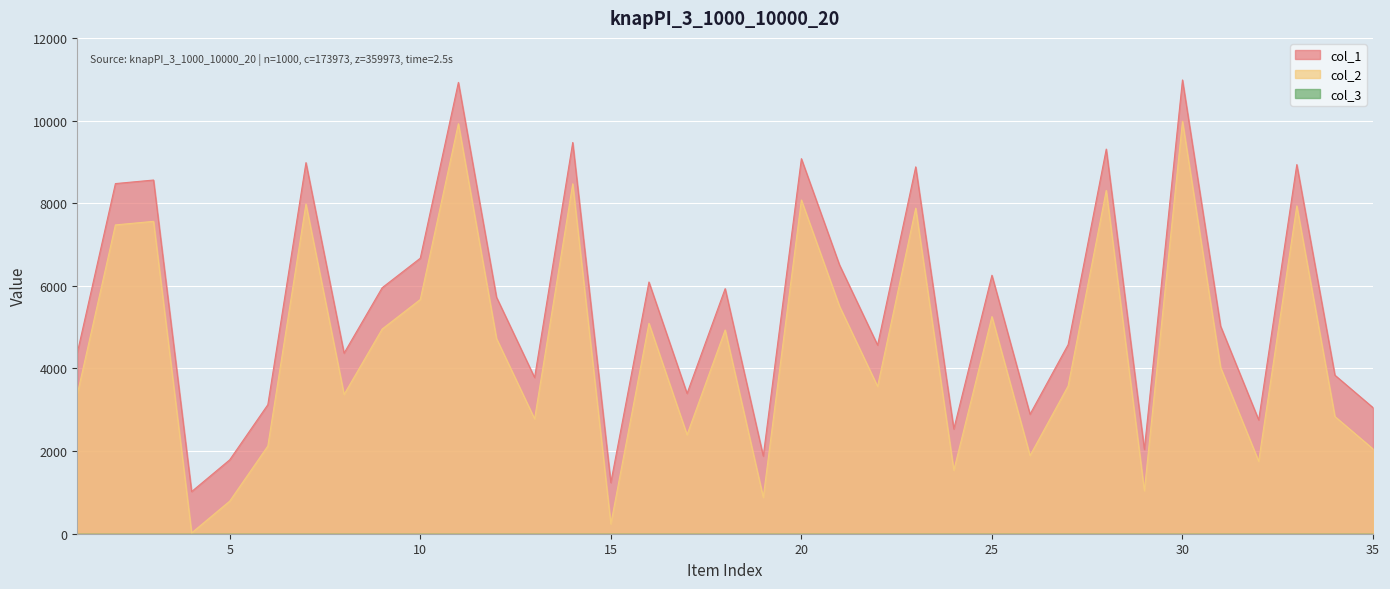

True or false: col_1 and col_2 cross at least once.

False